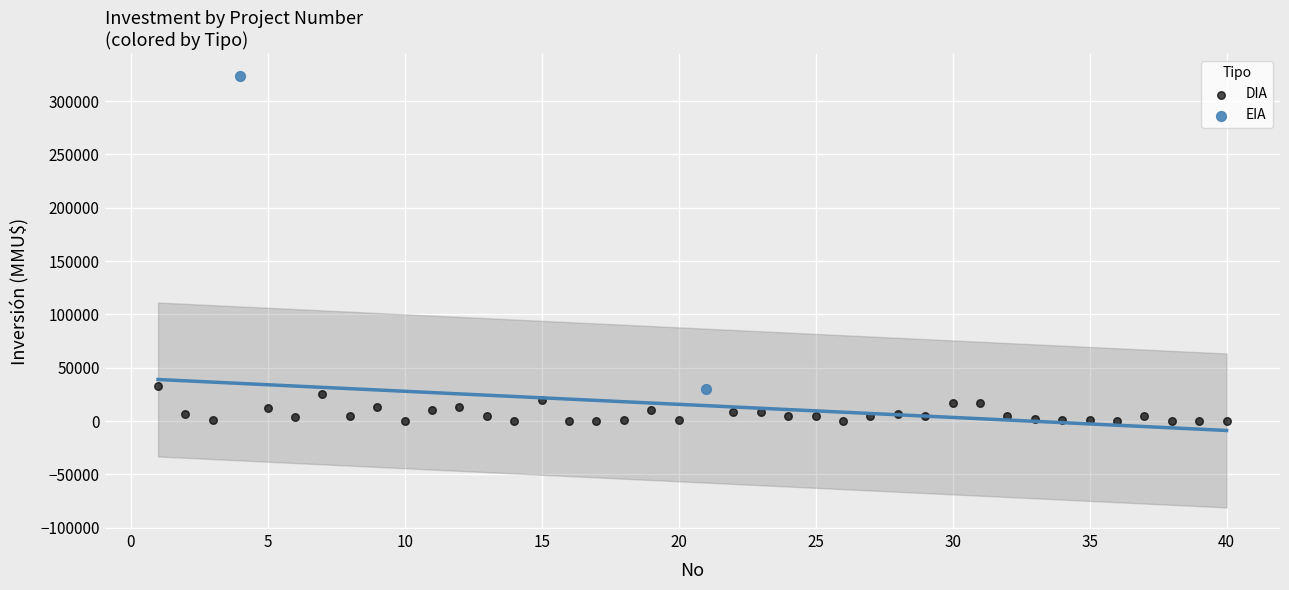

Which series has the largest Y range (max minus min)?

EIA